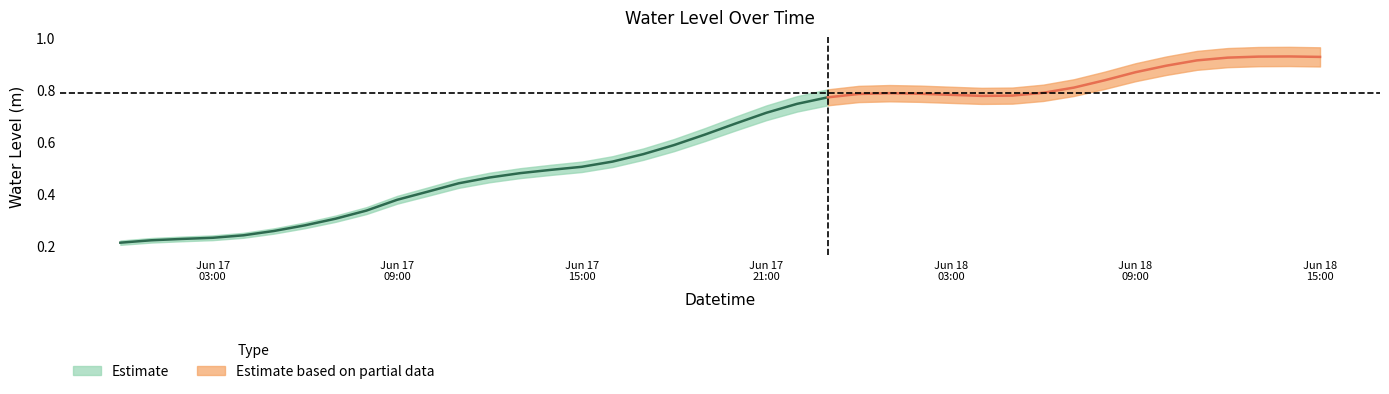

True or false: the data shows 0.9 at 2025-06-18 12:00:00.

True